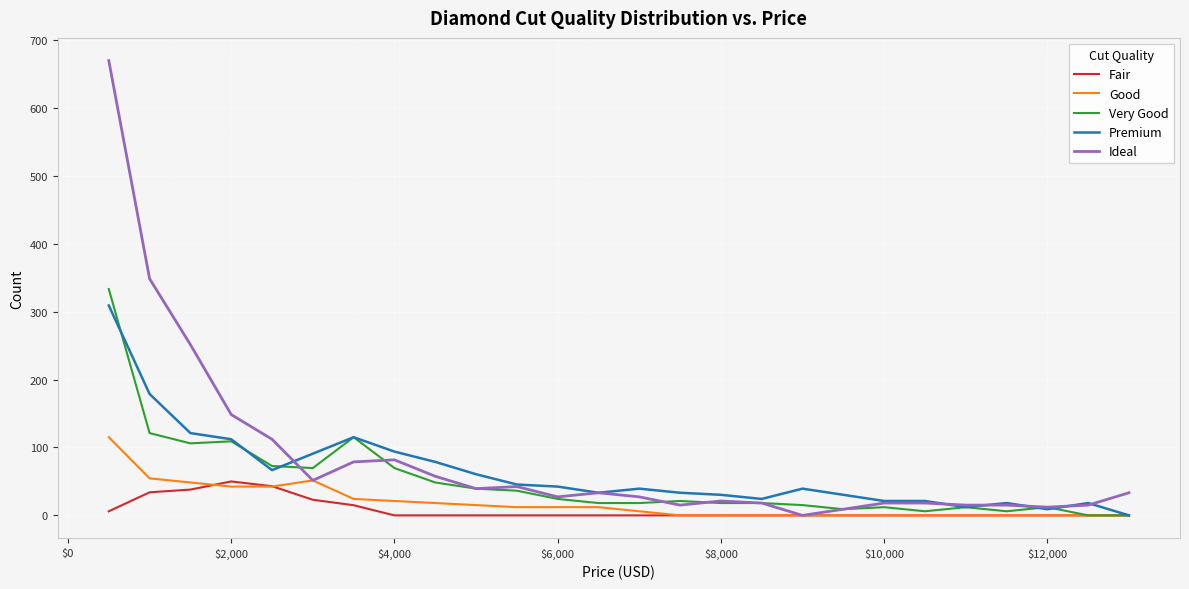

List the series in order of their peak value, lowest first.

Fair, Good, Premium, Very Good, Ideal